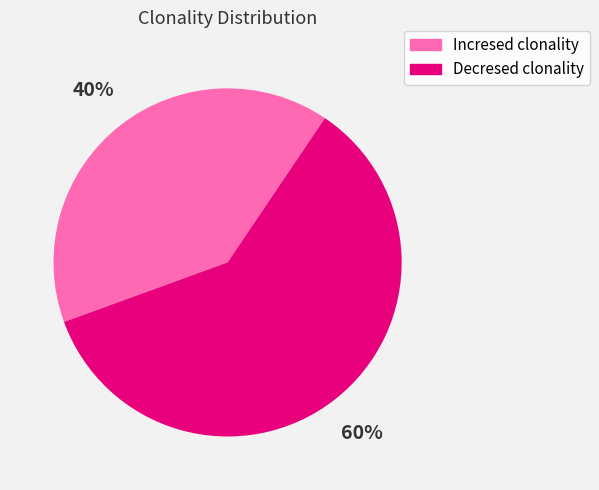

To the nearest percent, what portion does Decresed clonality represent?

60%